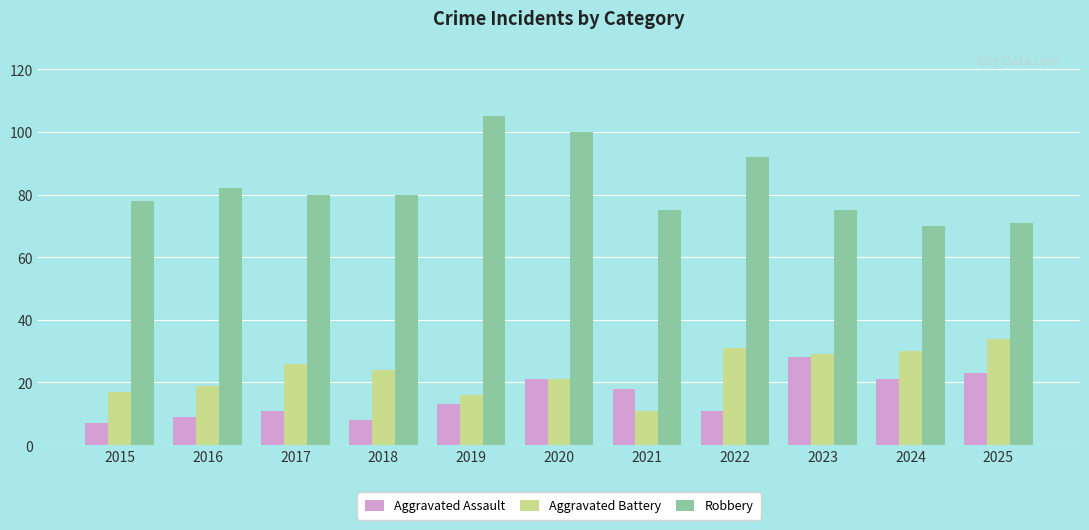

What is the maximum value for Aggravated Assault?

28